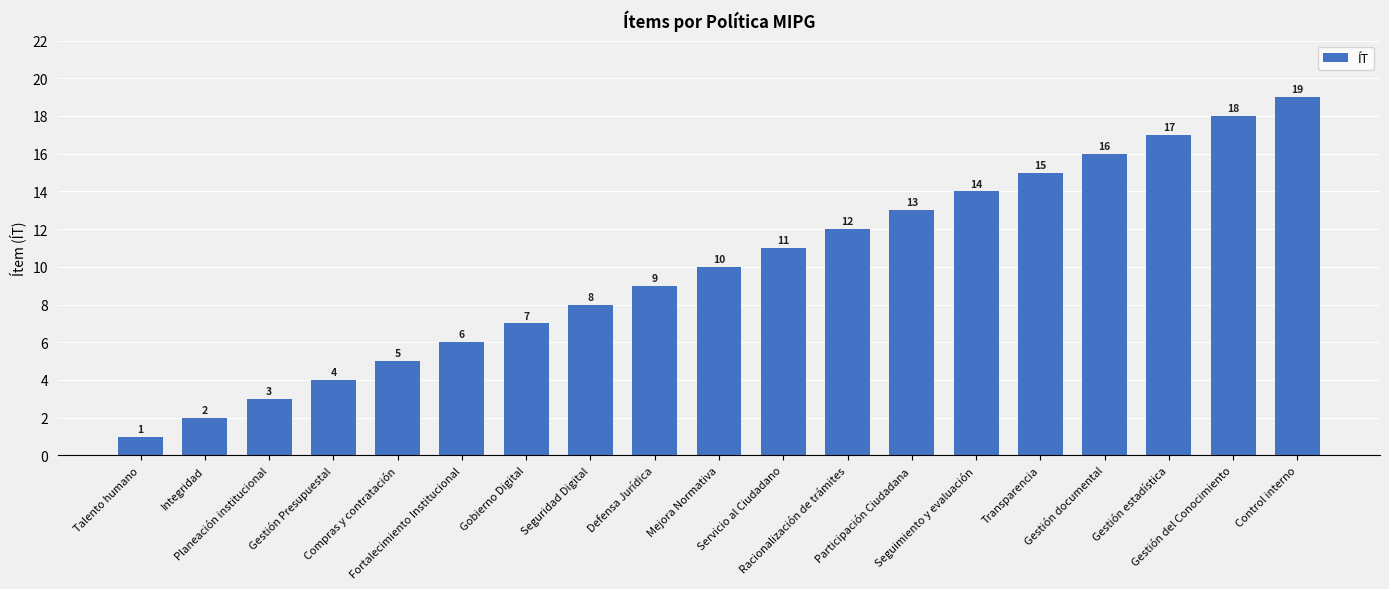

Count the number of categories in the chart.

19